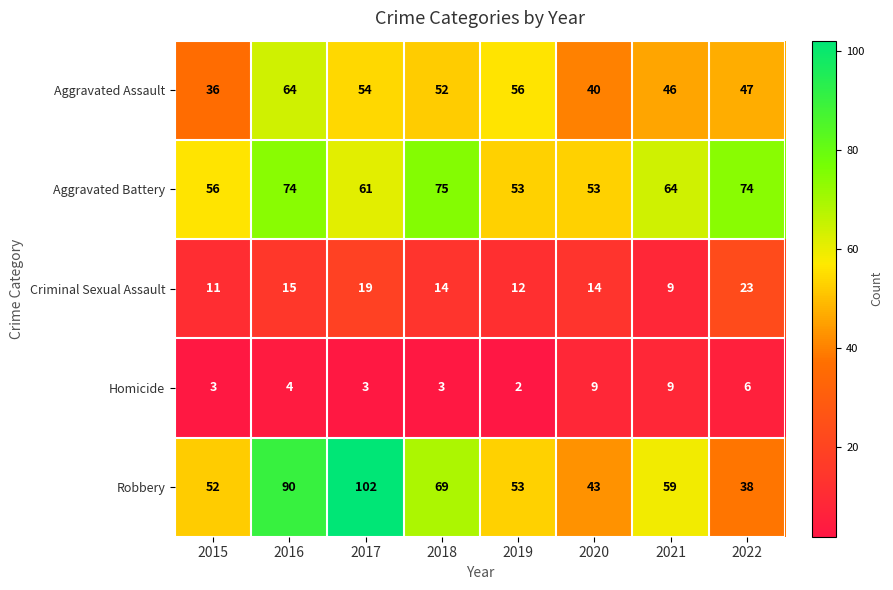

True or false: Aggravated Assault has a value of 36 at 2015.

True